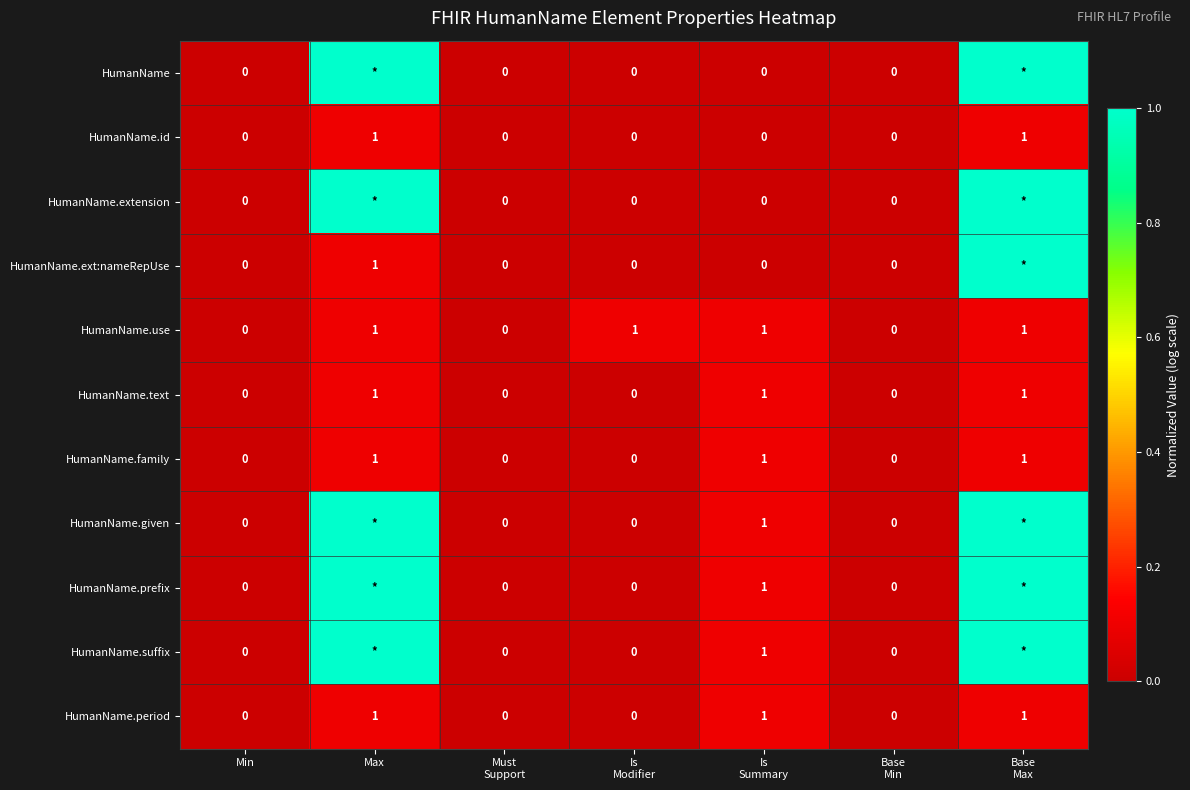

How many HumanName.family values are between 0 and 1?

7